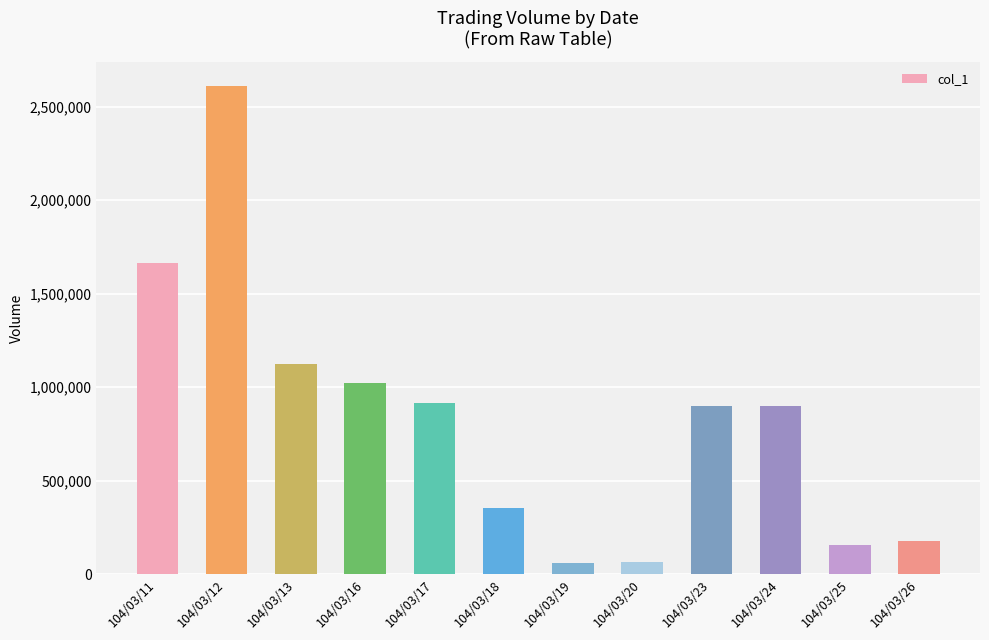

Between 104/03/11 and 104/03/13, which is larger?

104/03/11